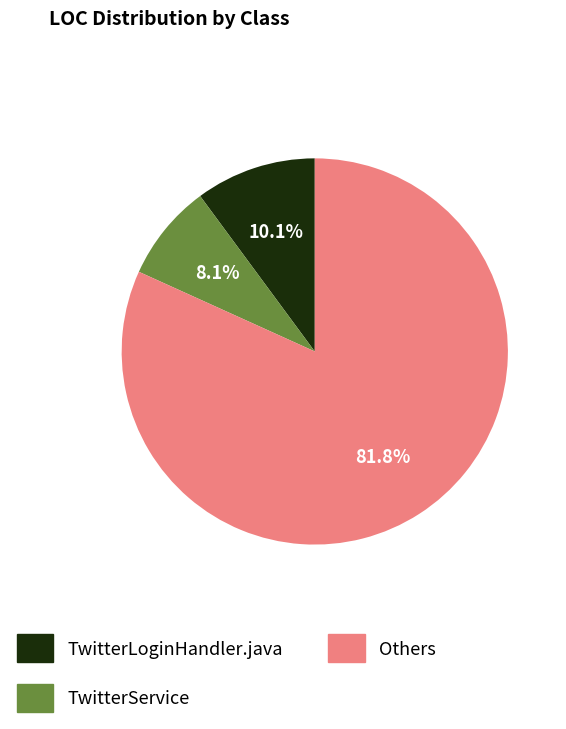

How many segments does this pie chart have?

3